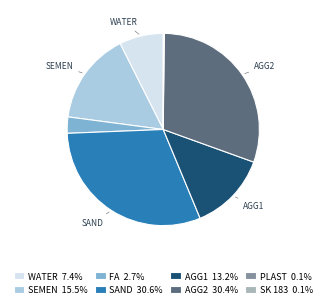

Is there a majority slice in this chart?

No